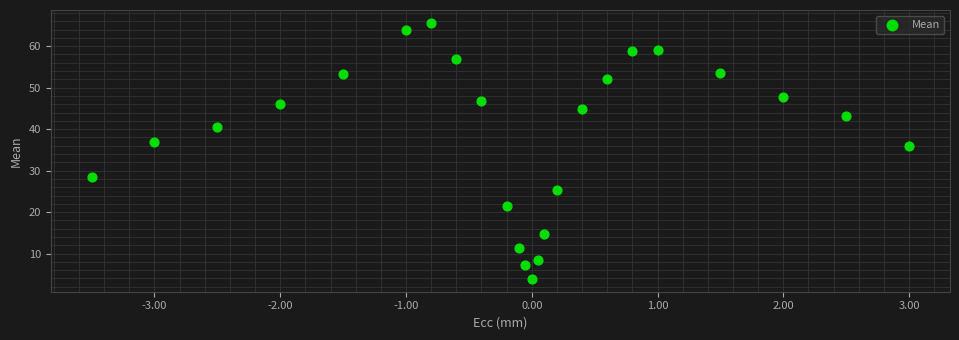

What Y value in the scatter plot is closest to 34?

35.9